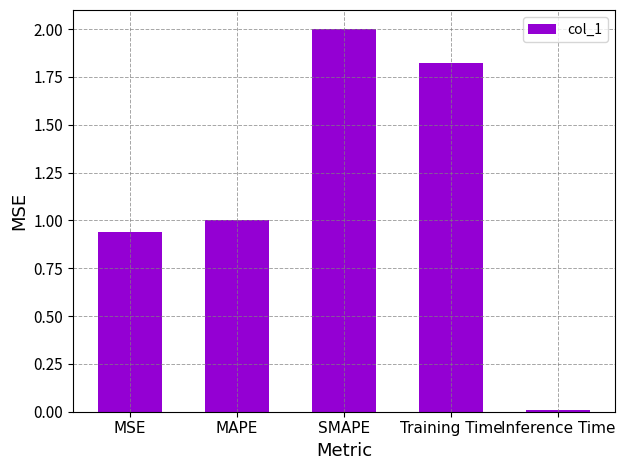

What is the value of the 2nd bar from the left?

1.0